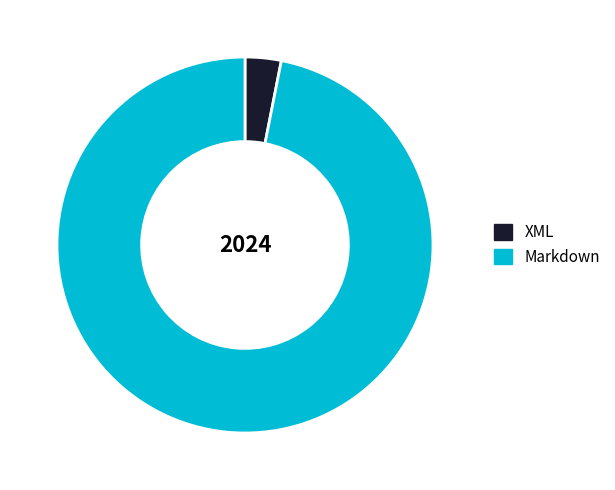

Rank the categories by value from highest to lowest.

Markdown, XML